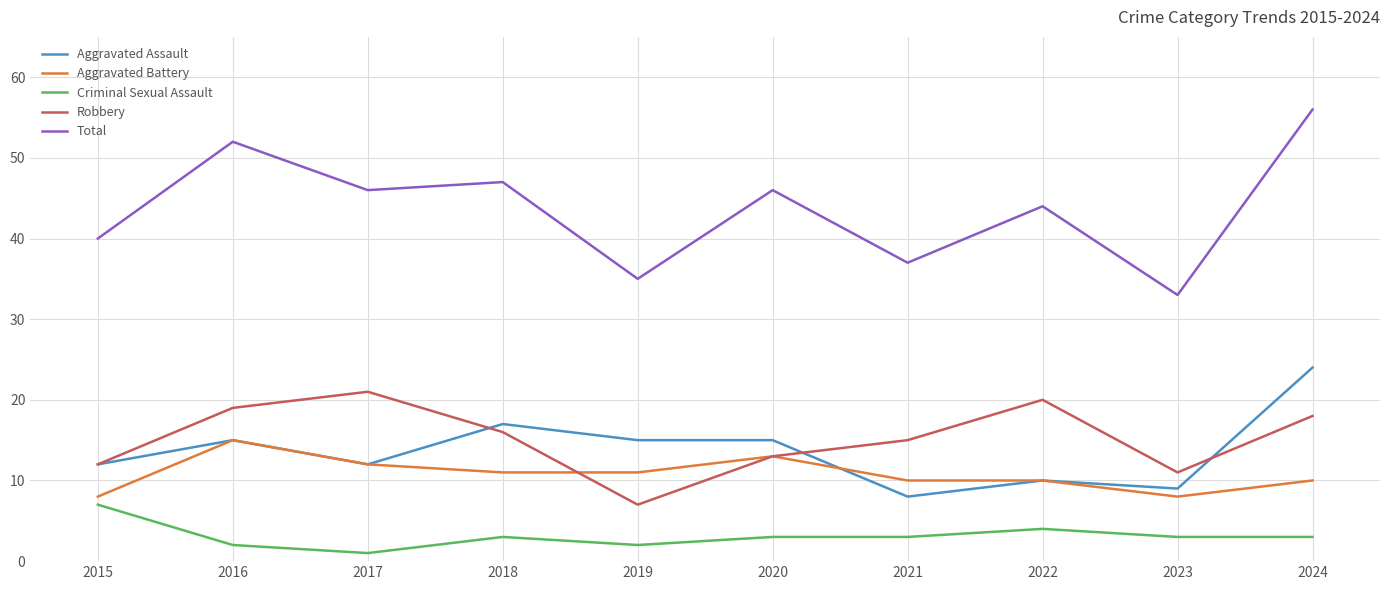

What is the average value of the Robbery series?

15